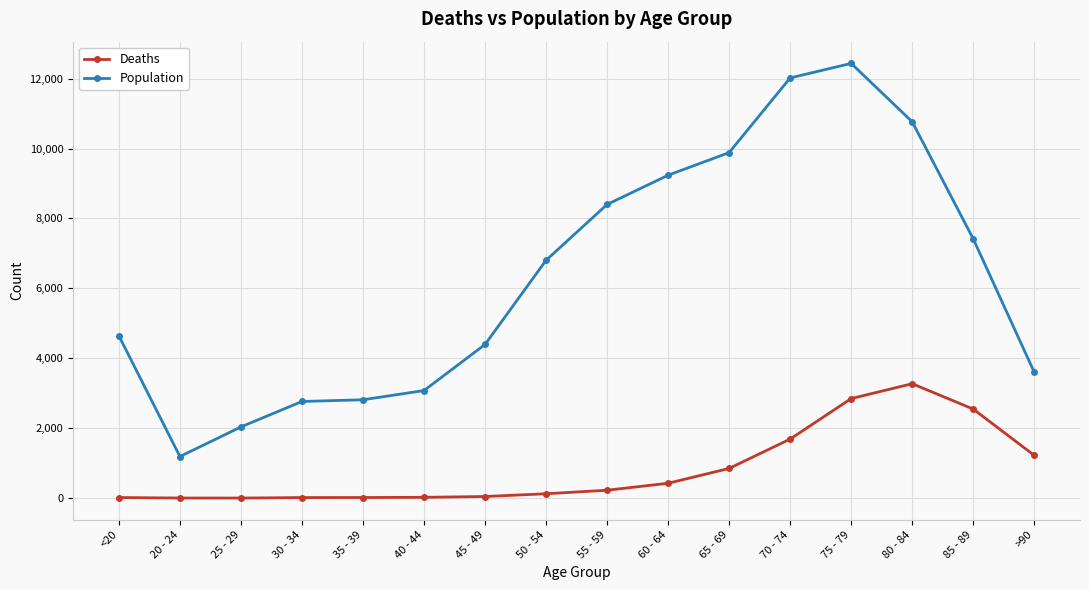

What is the value of the Deaths point at the 5th from the left?

18